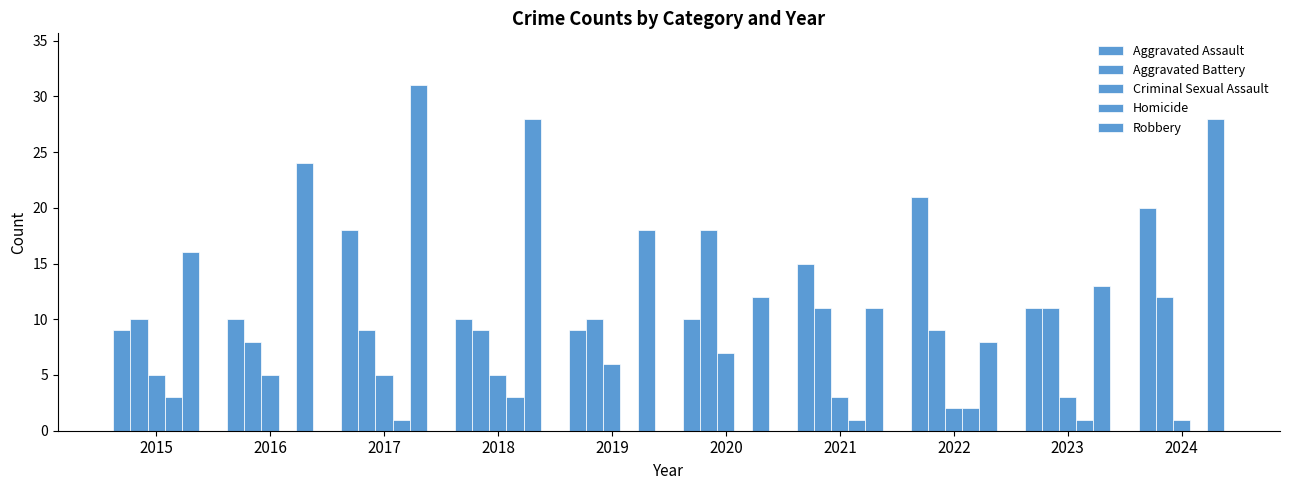

How many groups of bars are there?

10